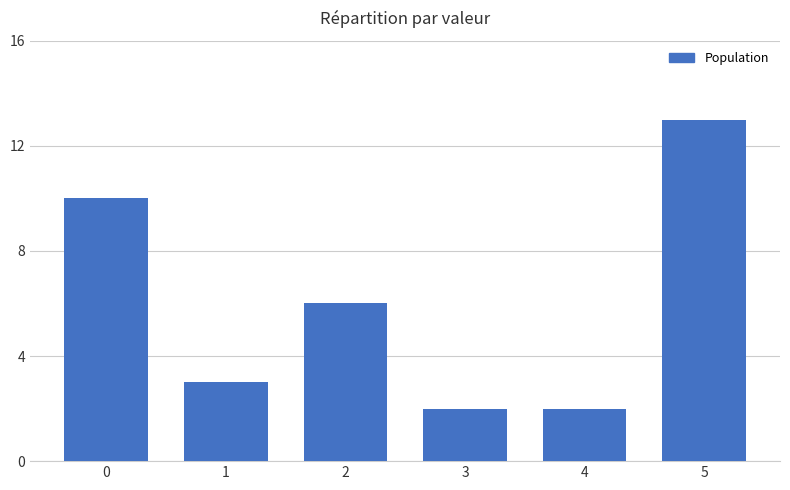

Is it true that the value at 0 is 17?

False